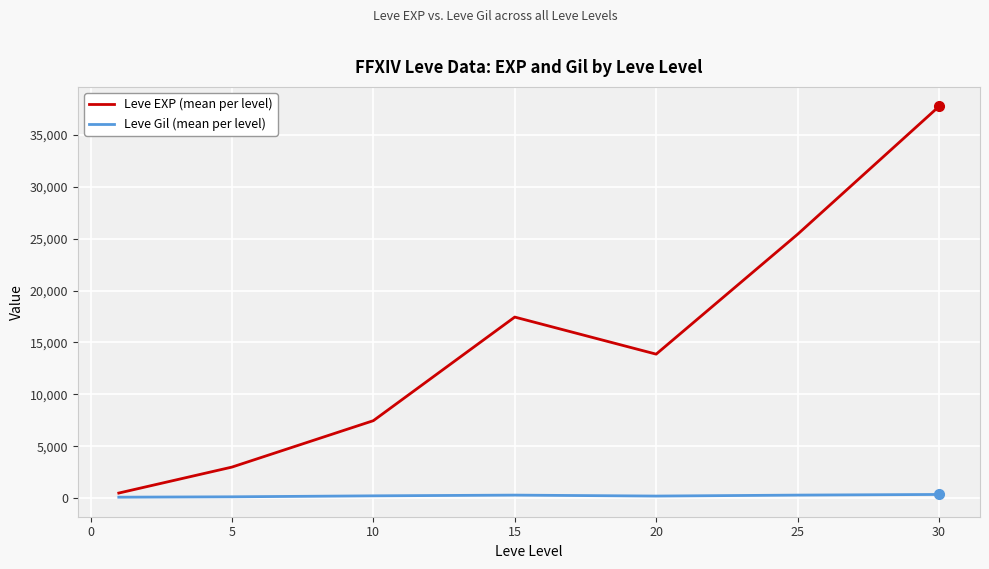

What is the highest value of the Leve EXP (mean per level) series?

37715.0